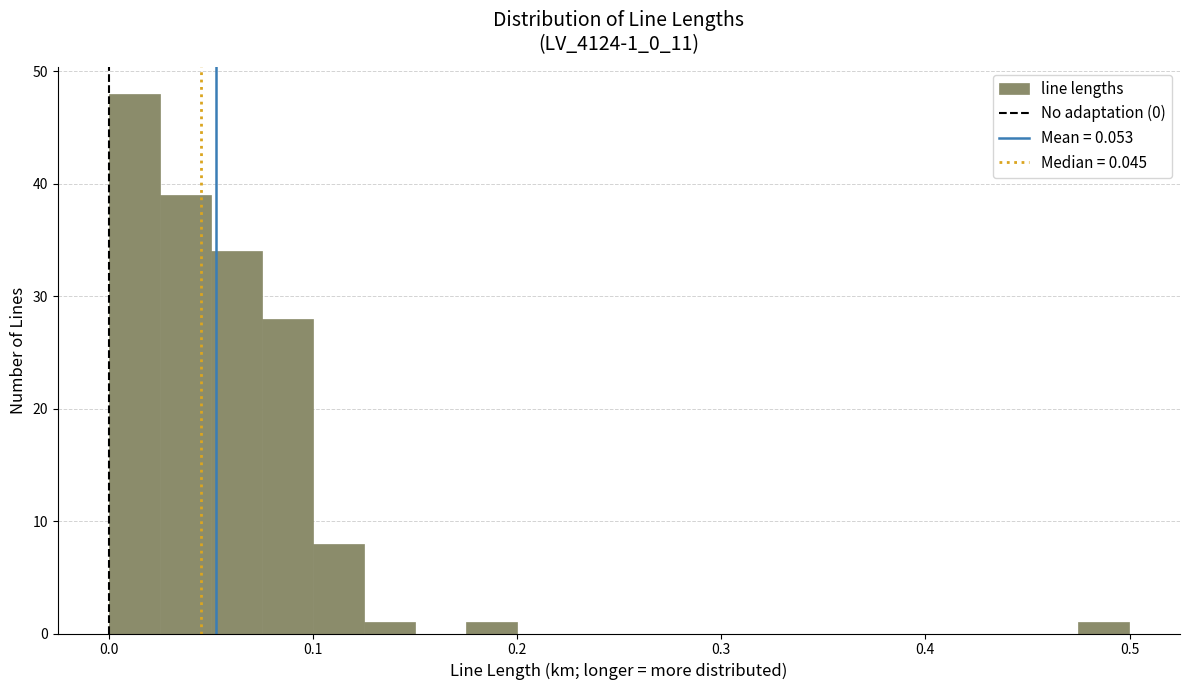

Read against the x-axis, roughly where is the centre of the tallest bar?

0.01